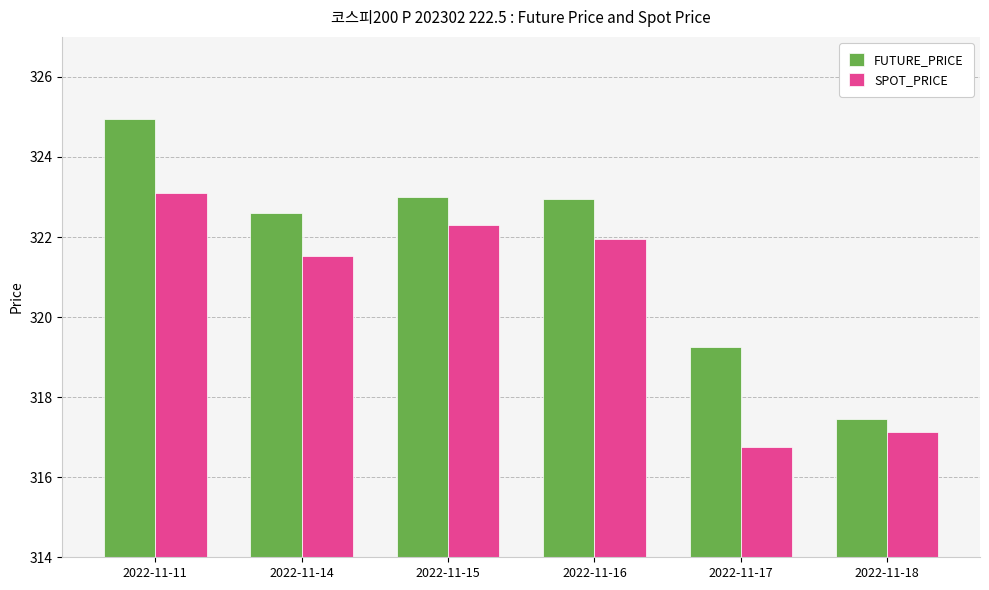

List the labels in order of SPOT_PRICE value, largest first.

2022-11-11, 2022-11-15, 2022-11-16, 2022-11-14, 2022-11-18, 2022-11-17